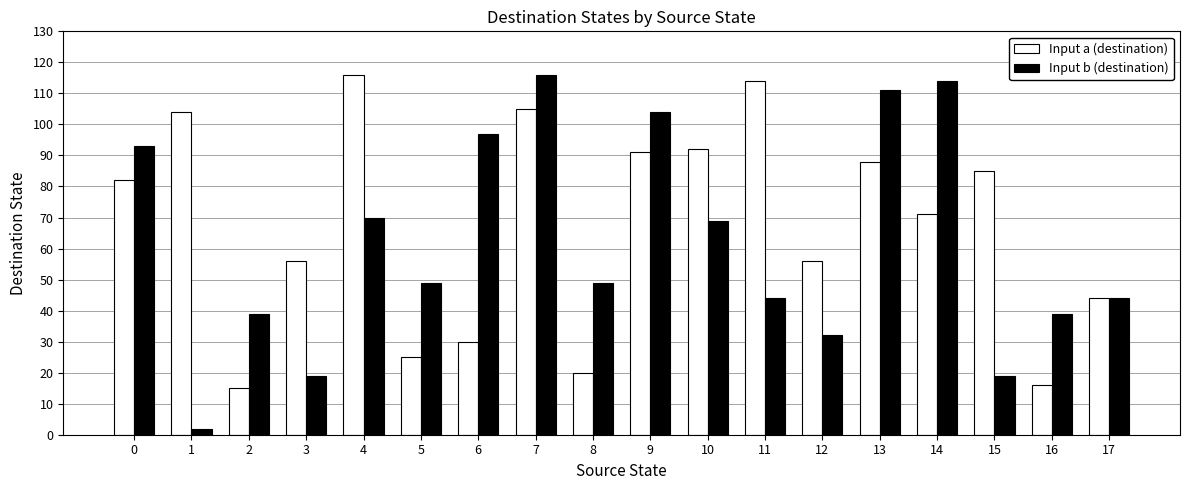

How many bars are there in total?

36